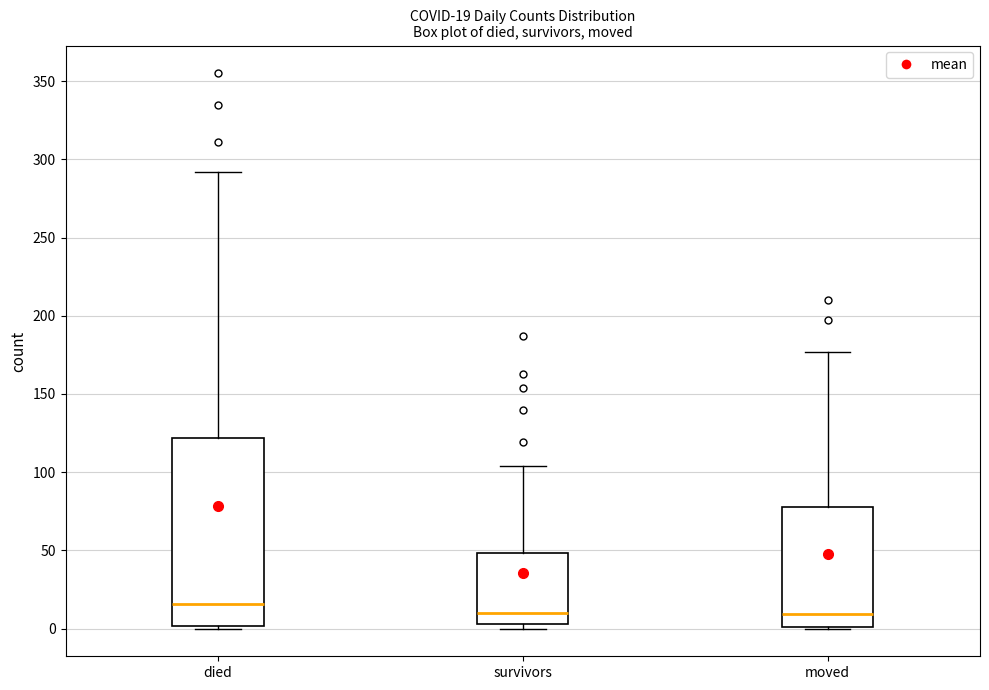

Which box is the tallest, from its lower edge to its upper edge?

died